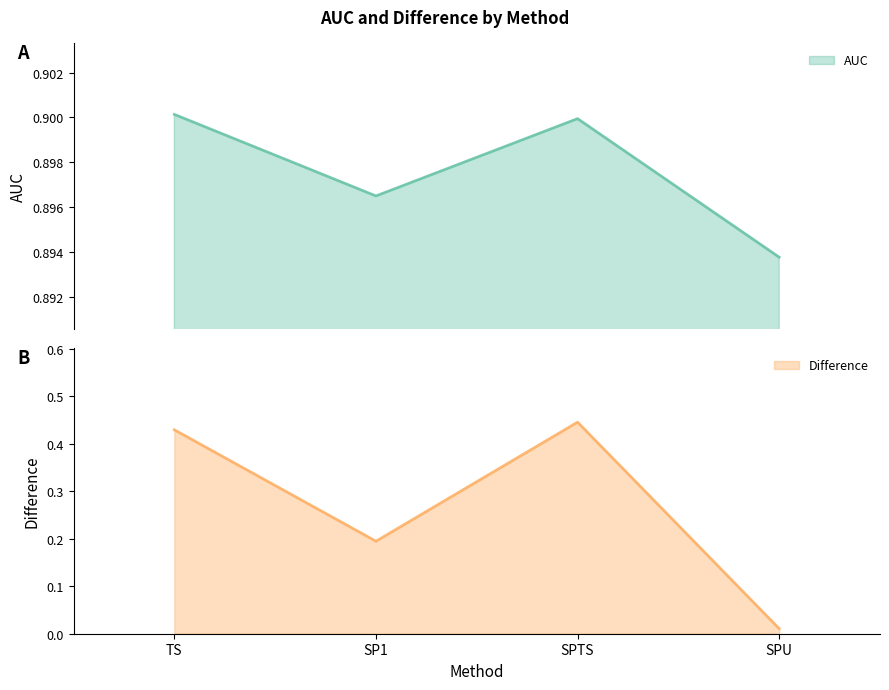

The AUC series shows 1.4 at TS. True or false?

False